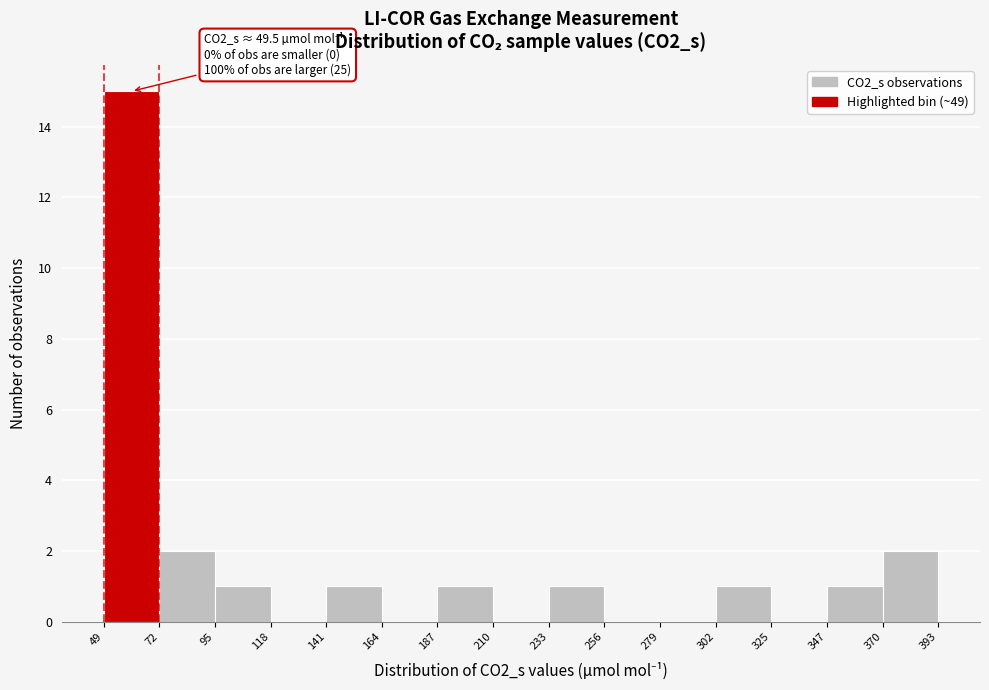

Over which range of the x-axis is the bar tallest?

49 to 72